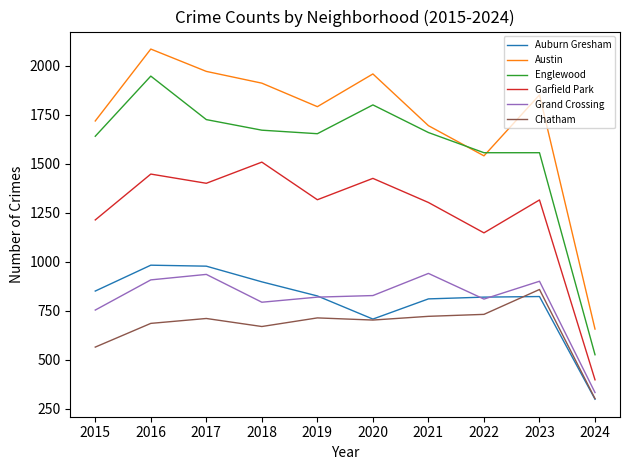

How many distinct data groups are displayed?

6